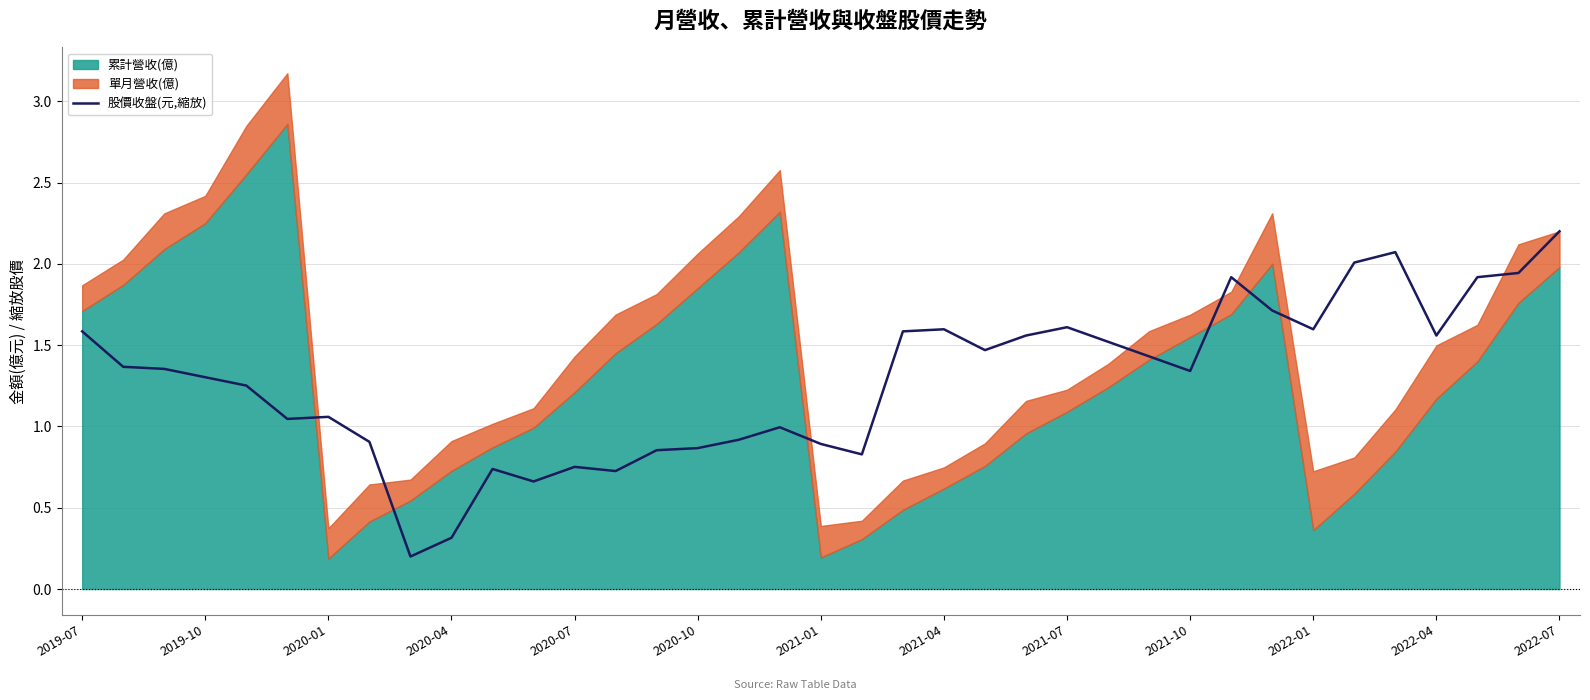

At which label does 股價收盤(元,縮放) reach its peak?

2022-07